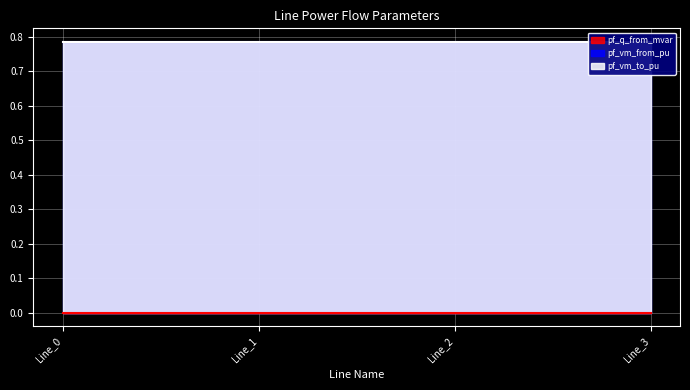

Reading left to right, extract all data points from this chart.

pf_q_from_mvar: 0.0	0.0	0.0	0.0
pf_vm_from_pu: 0.8	0.8	0.8	0.8
pf_vm_to_pu: 0.8	0.8	0.8	0.8